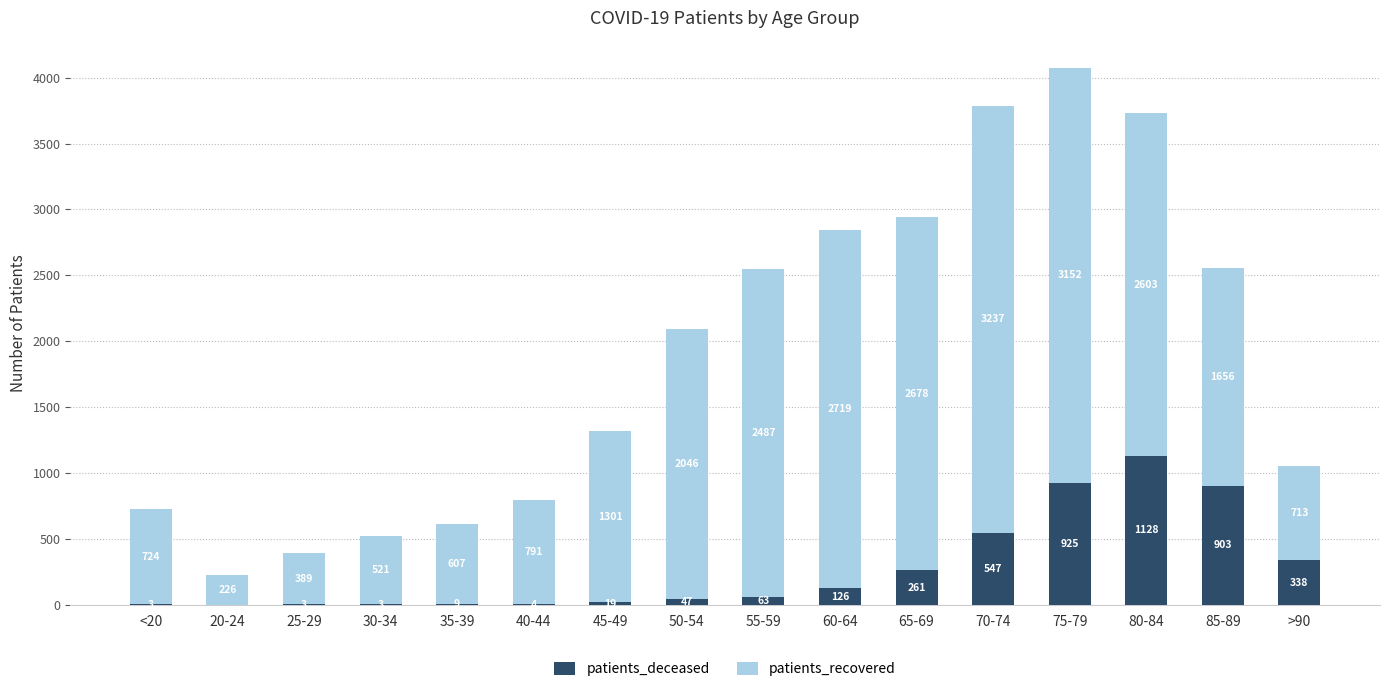

What is the highest value of the patients_deceased series?

1128